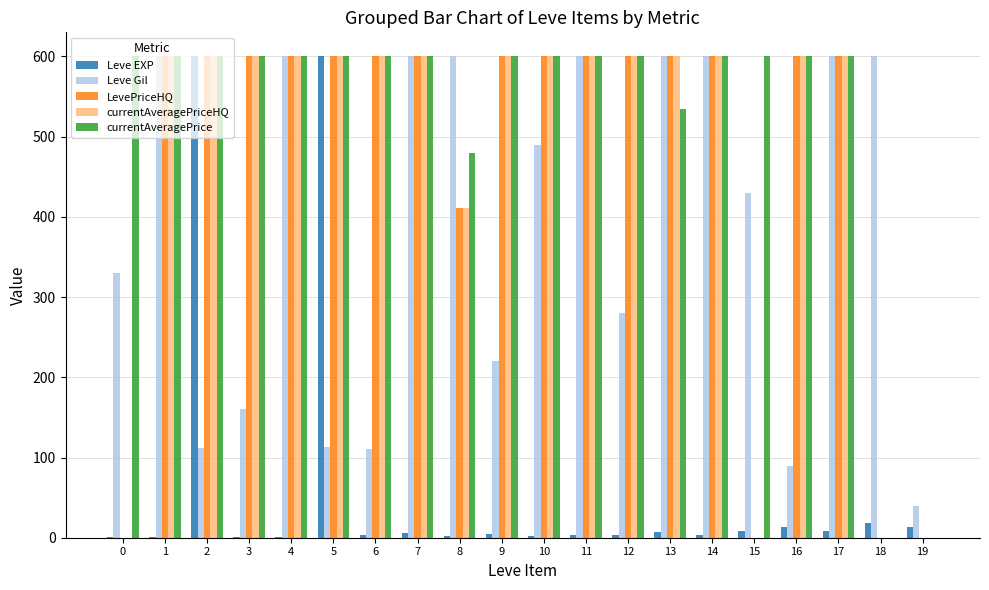

Which series changed the most between 0 and 15?

Leve Gil